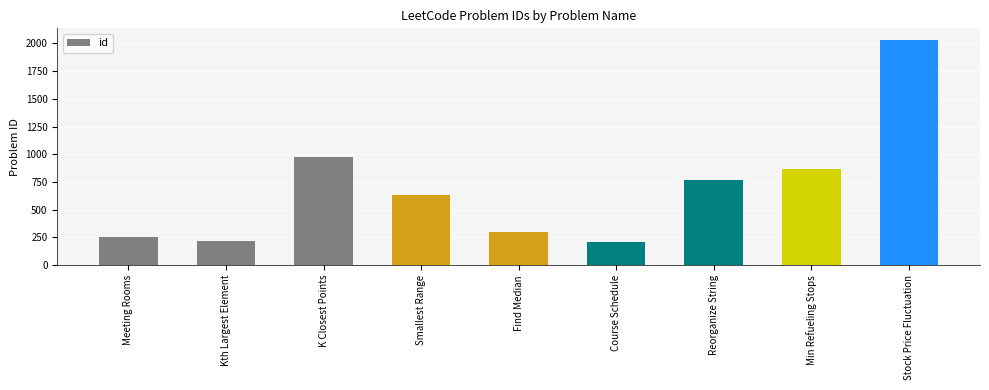

Which has a higher value, Find Median or Min Refueling Stops?

Min Refueling Stops